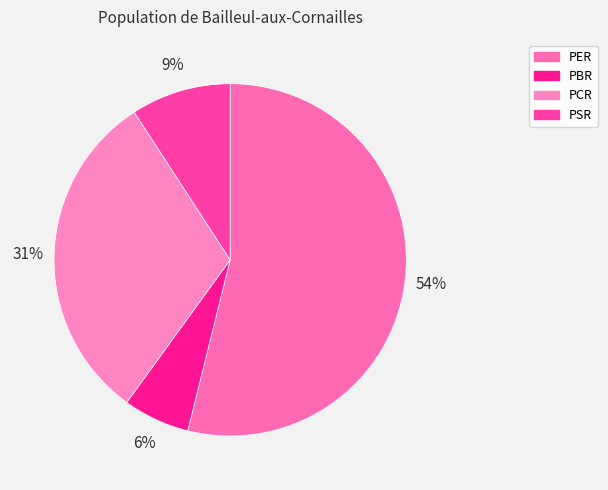

What is the largest slice in the pie chart?

PER